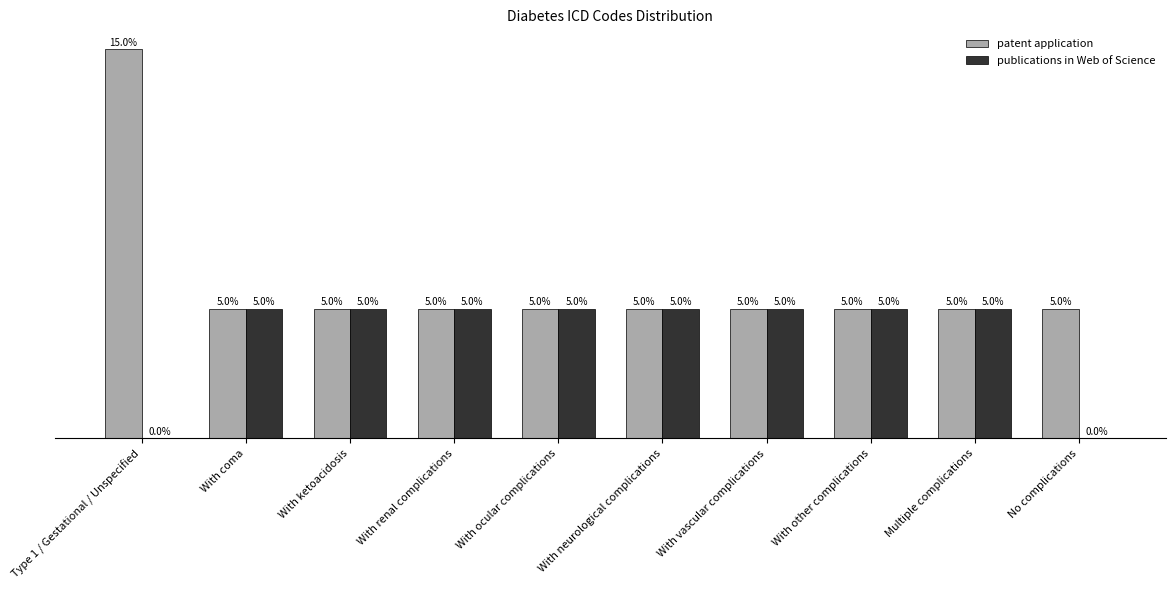

Which label corresponds to the largest value in the chart?

Type 1 / Gestational / Unspecified